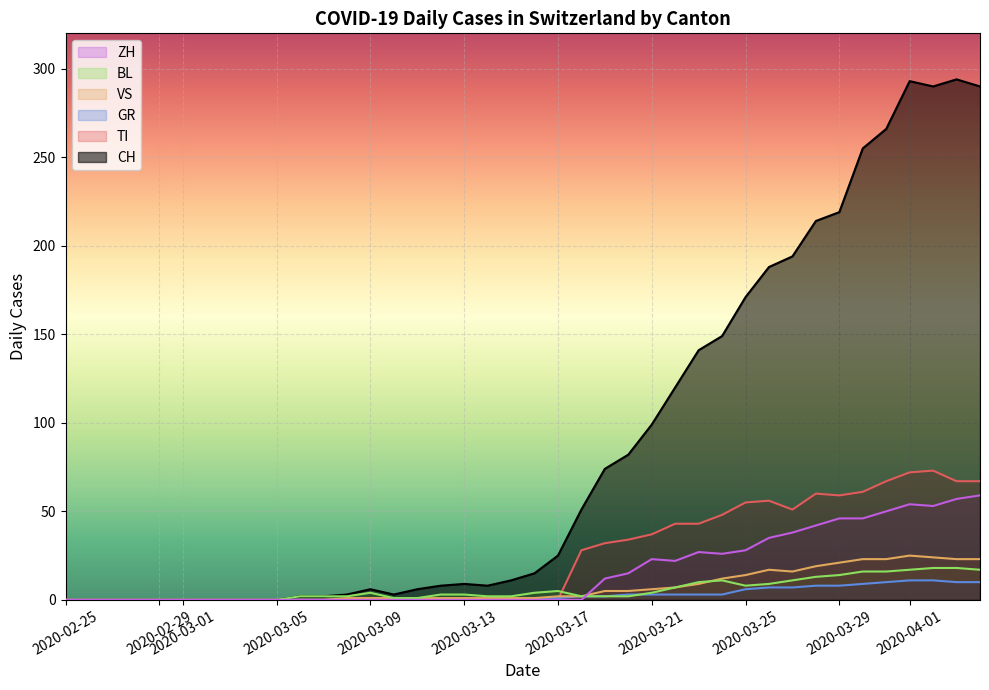

Which series has the largest total across all categories?

CH